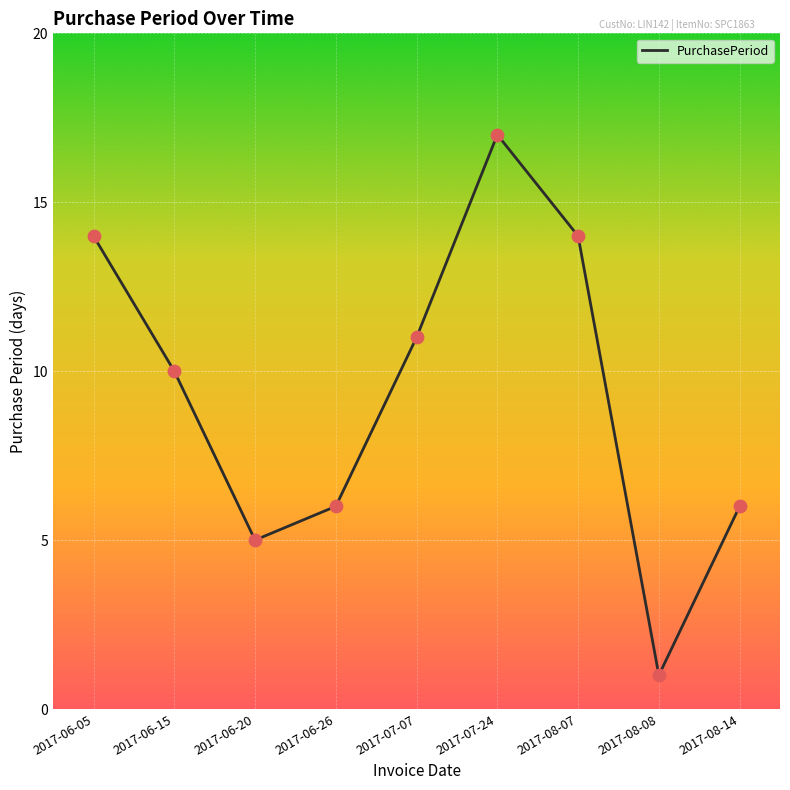

What is the ratio of the value at 2017-06-20 to the value at 2017-06-26?

0.8